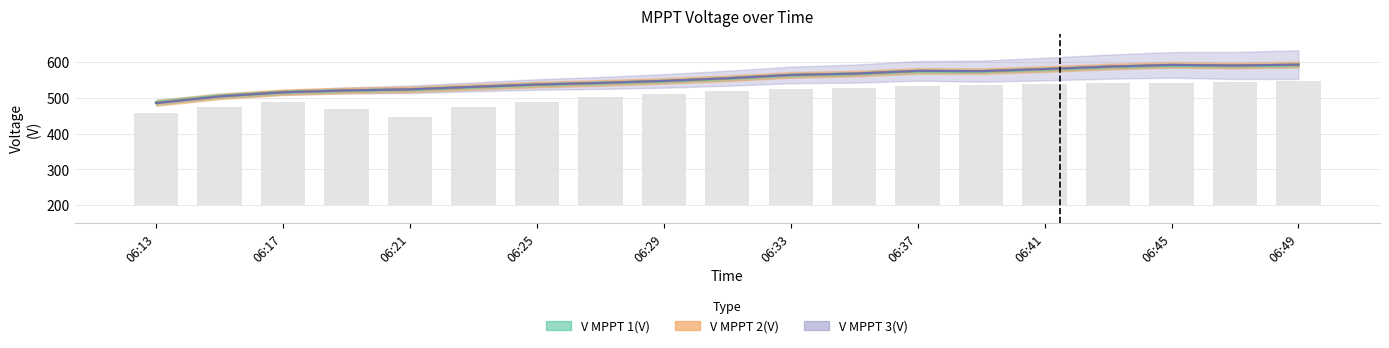

What value does the V MPPT 1(V) series have at 06:33?

564.3